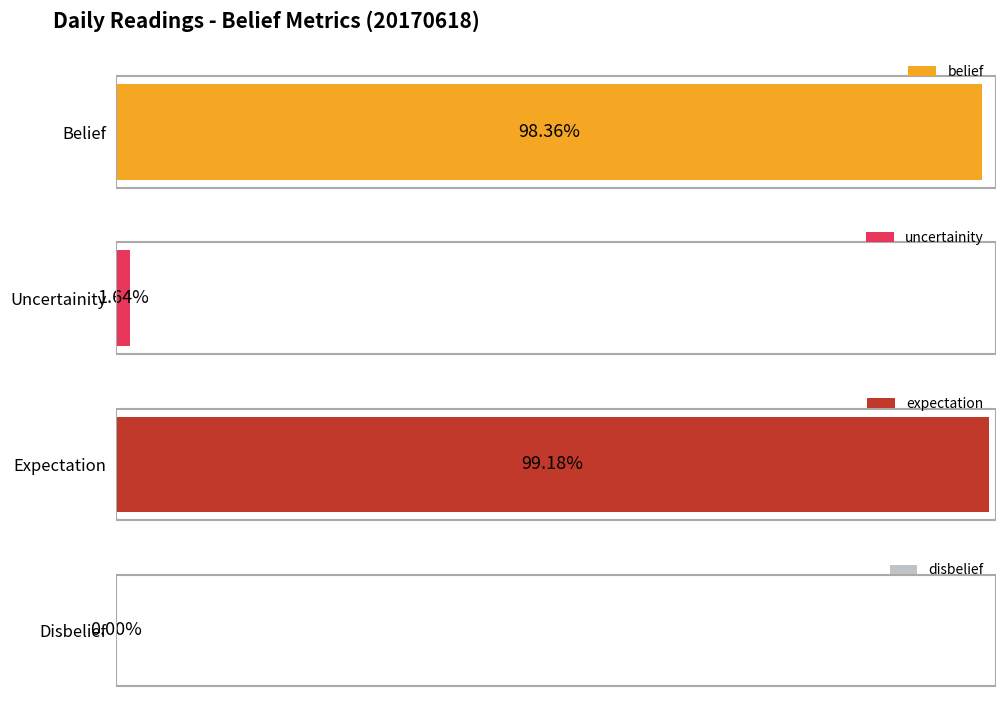

What is the average value of the expectation series?

1.0